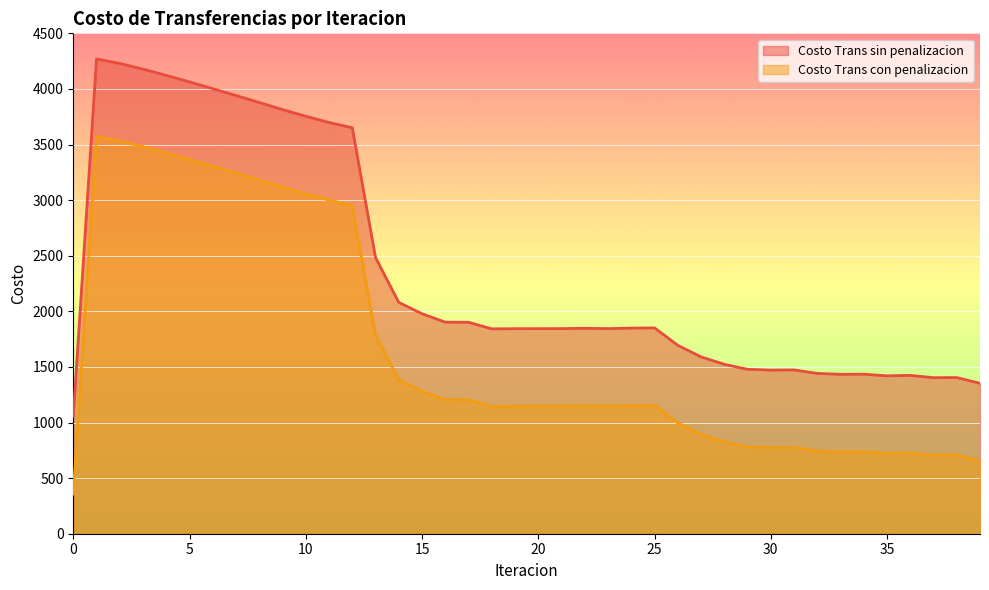

The Costo Trans sin penalizacion series shows 1441.7 at 32. True or false?

True